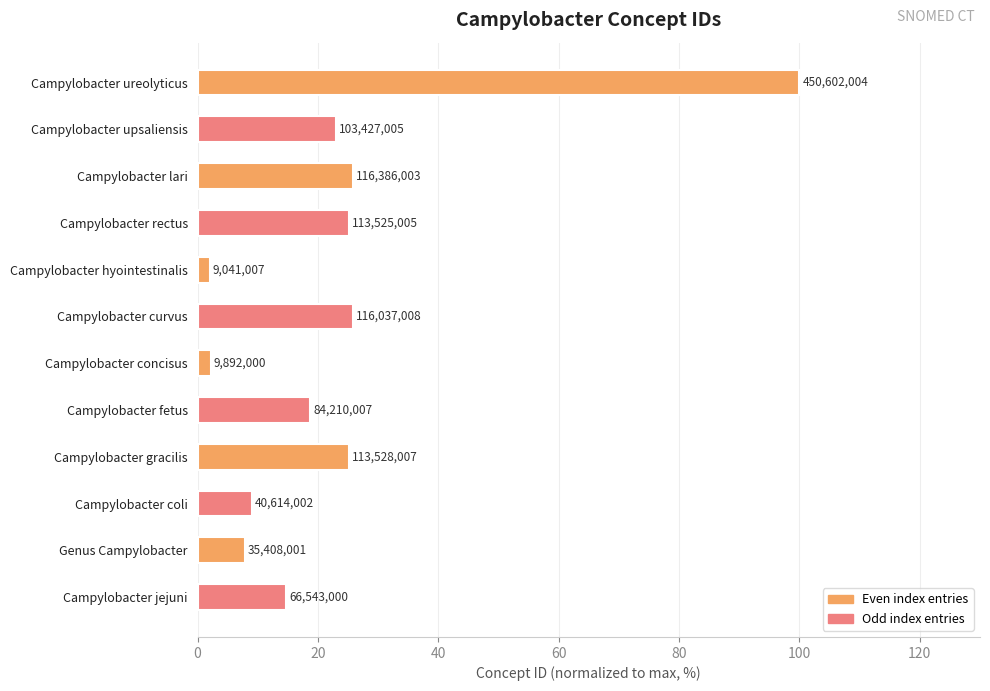

How many bars are there in total?

12